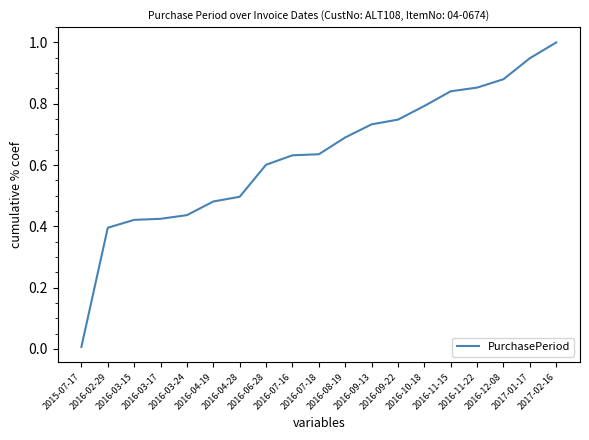

What is the difference between the maximum and minimum values?

1.0